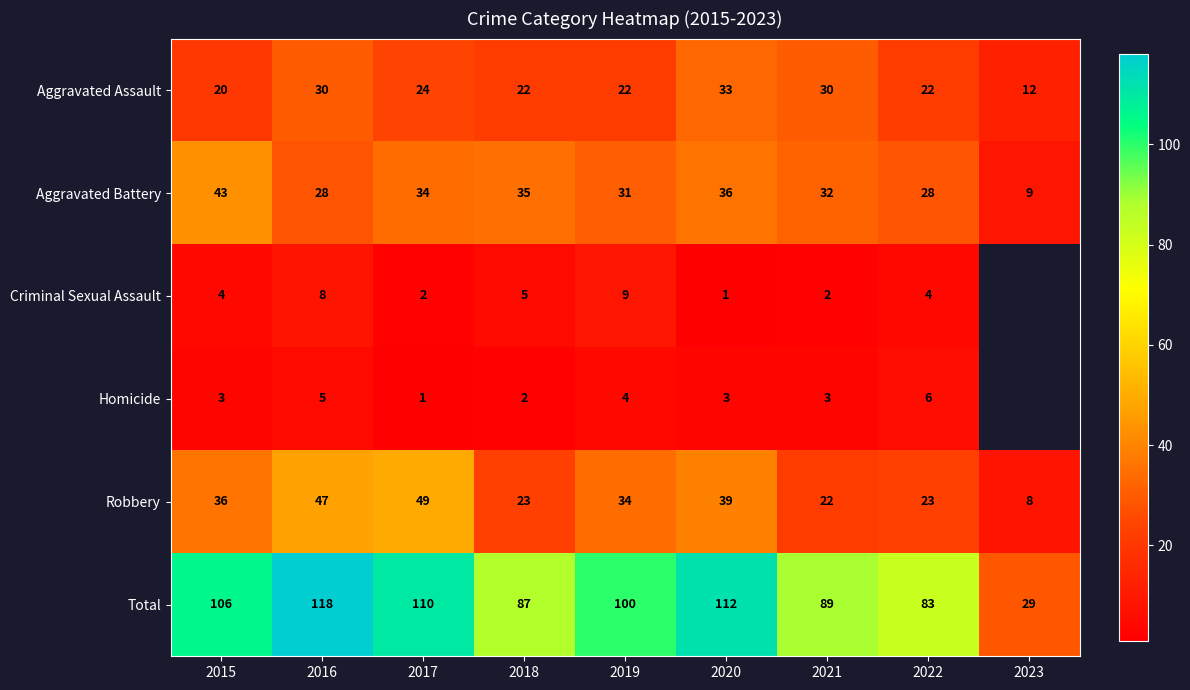

What is the spread (max minus min) of values at 2021?

87